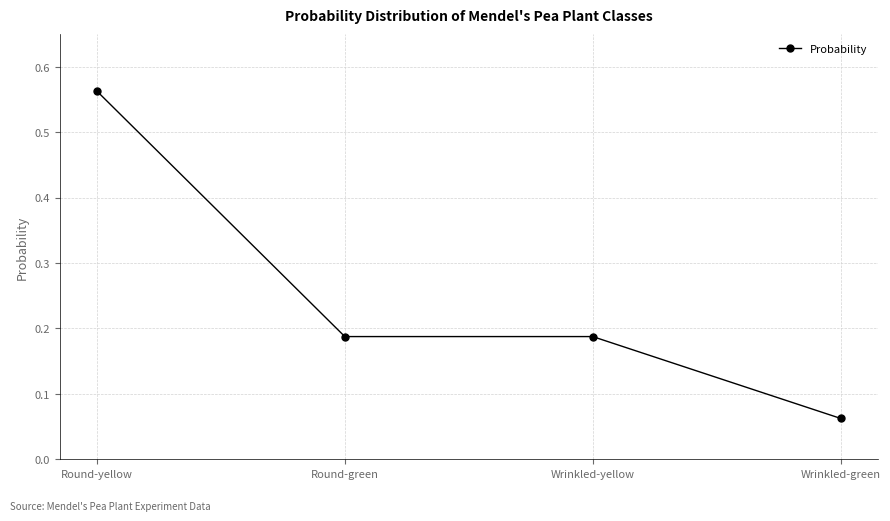

Is it true that the value at Wrinkled-yellow is 0.0?

False